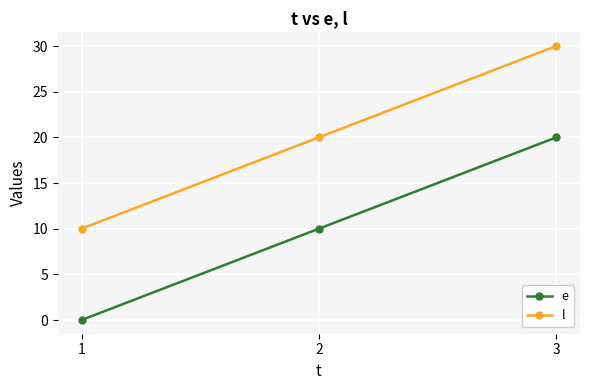

Reading left to right, extract all data points from this chart.

e: 0	10	20
l: 10	20	30